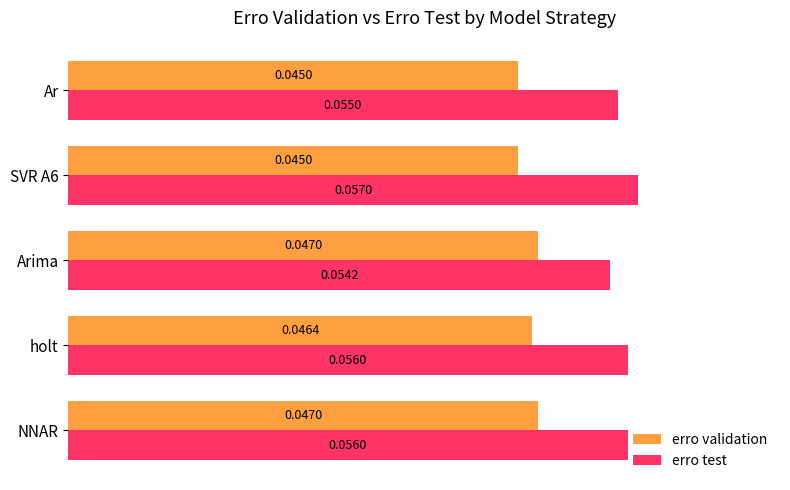

What is the sum of all erro test values?

0.3